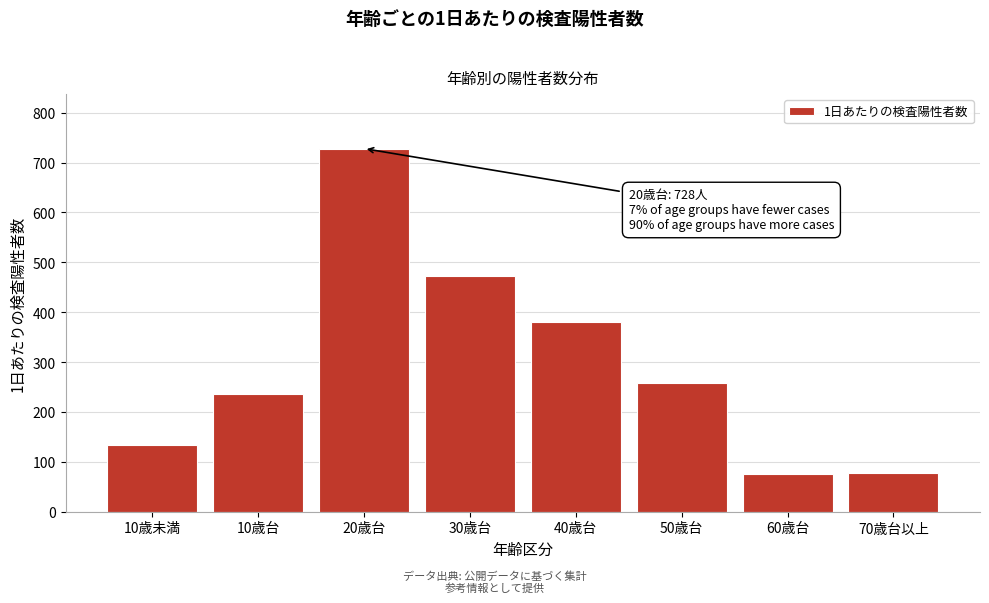

What is the difference between the second highest and minimum values?

396